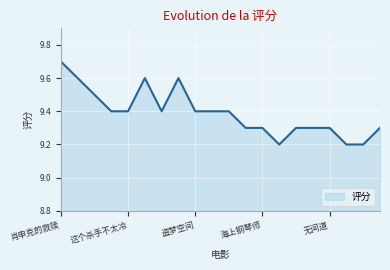

Does the chart have visible grid lines?

Yes